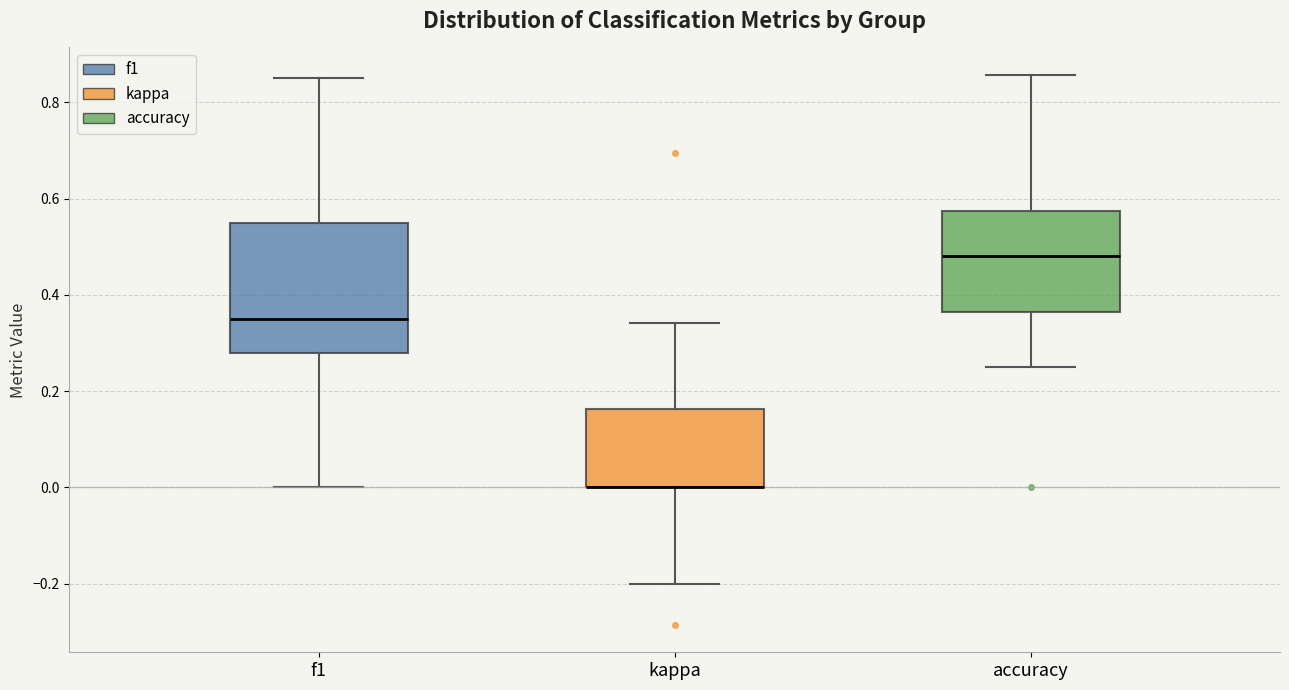

Reading left to right, read every box against the y-axis: the position of its median line, the range the box covers, and the ends of its whiskers. The values are not printed on the chart, so give them approximately, as read against the axis.

f1: median 0.34, box 0.28 to 0.54, whiskers 0.00 to 0.86
kappa: median 0.00 (drawn on the box's lower edge), box 0.00 to 0.16, whiskers -0.20 to 0.34
accuracy: median 0.48, box 0.36 to 0.58, whiskers 0.26 to 0.86